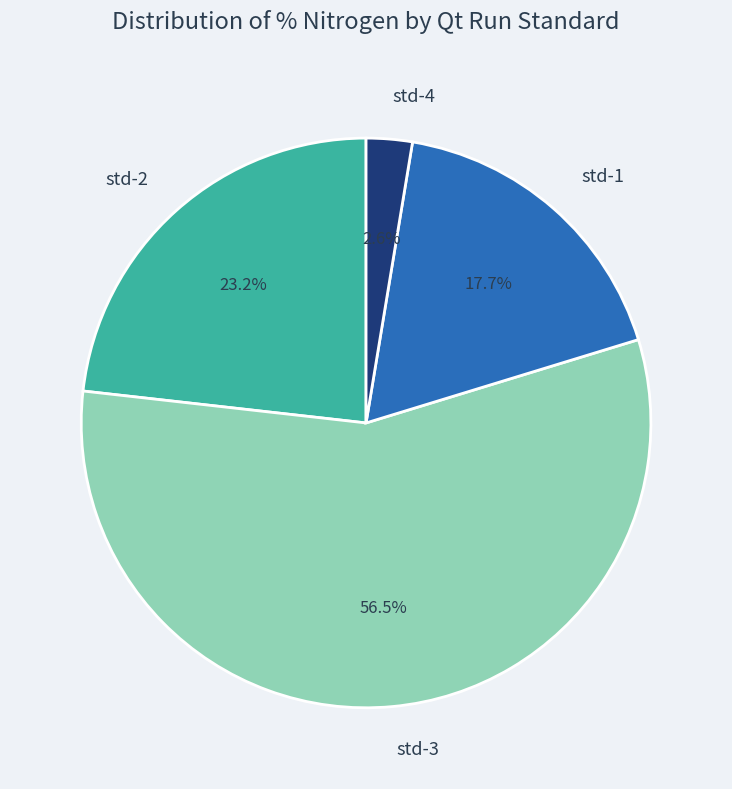

How many segments does this pie chart have?

4